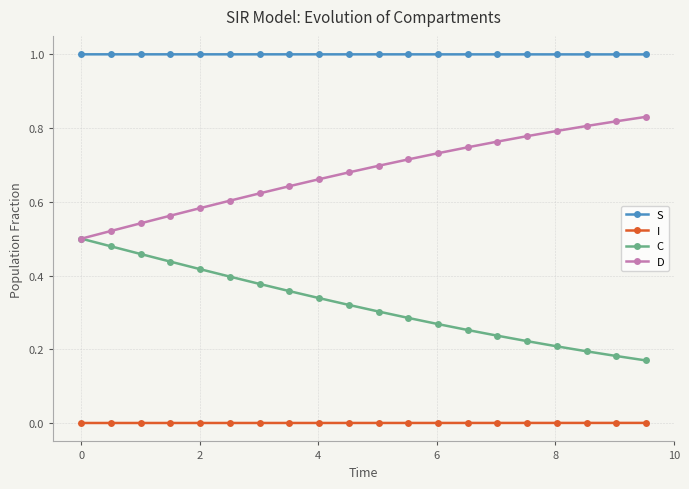

Rank the series by their average value, from highest to lowest.

S, D, C, I